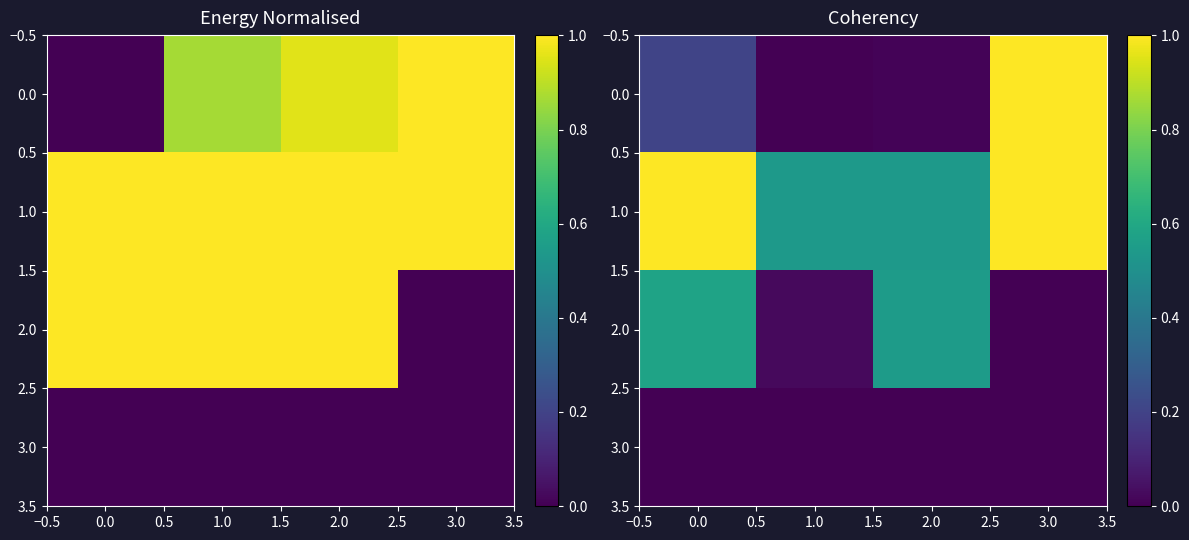

How many distinct data groups are displayed?

4